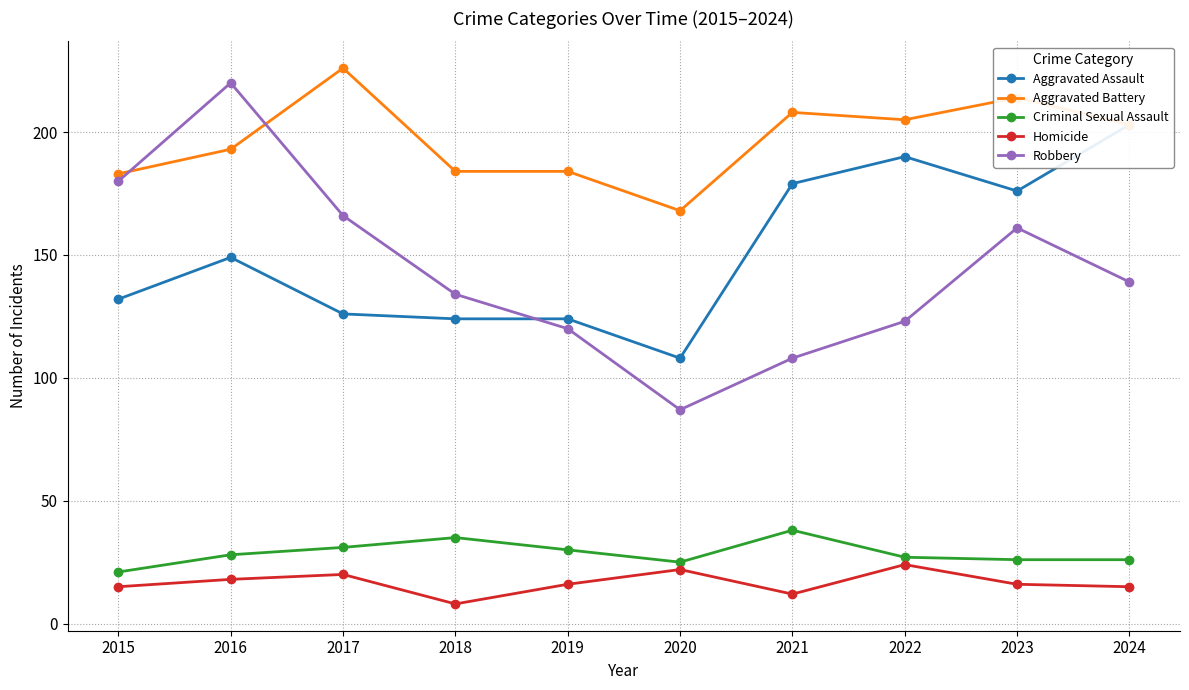

Does the chart have visible grid lines?

Yes